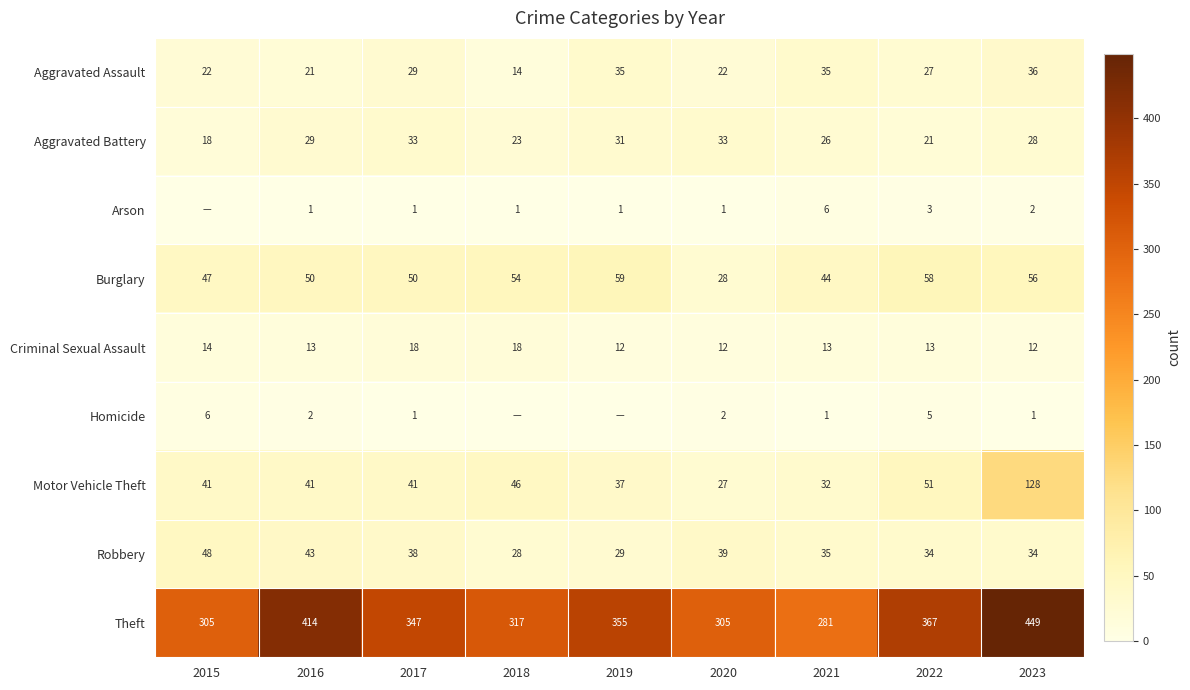

What is the greatest value displayed?

449